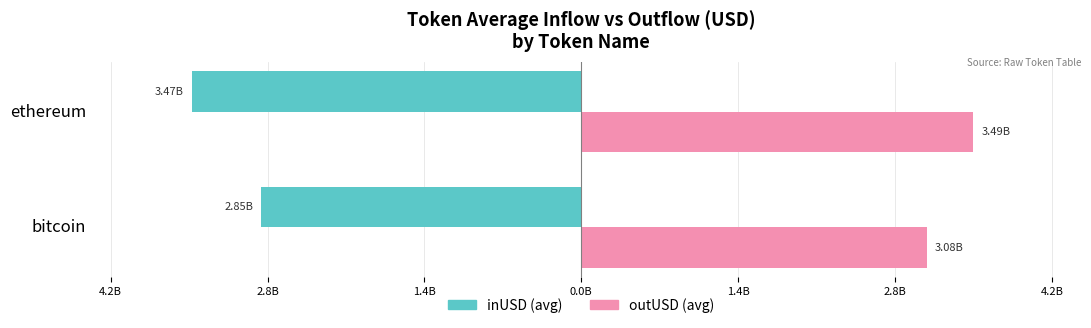

What are all the series names shown in the legend?

inUSD (avg), outUSD (avg)